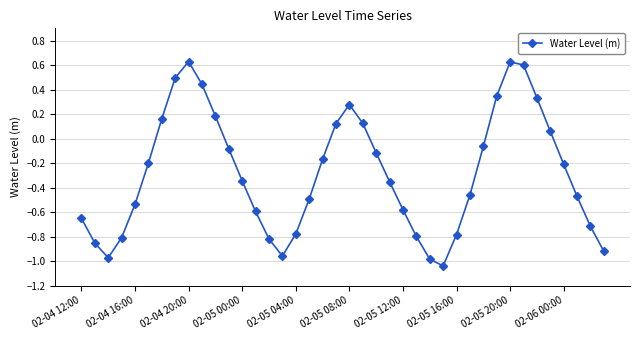

How many points are lower than both their immediate neighbors (excluding endpoints)?

3